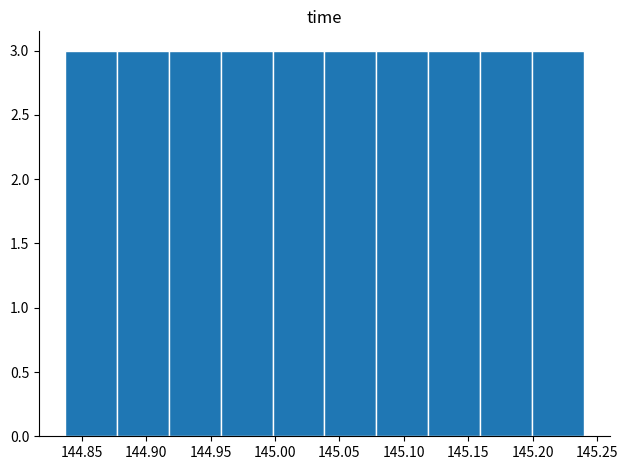

Reading left to right, transcribe this chart: for each bar, give the range it covers on the x-axis and its height. Neither the bar edges nor the heights are printed on the chart, so give them approximately, as read against the axes.

144.835 to 144.875: 3
144.875 to 144.920: 3
144.920 to 144.960: 3
144.960 to 145.000: 3
145.000 to 145.040: 3
145.040 to 145.080: 3
145.080 to 145.120: 3
145.120 to 145.160: 3
145.160 to 145.200: 3
145.200 to 145.240: 3